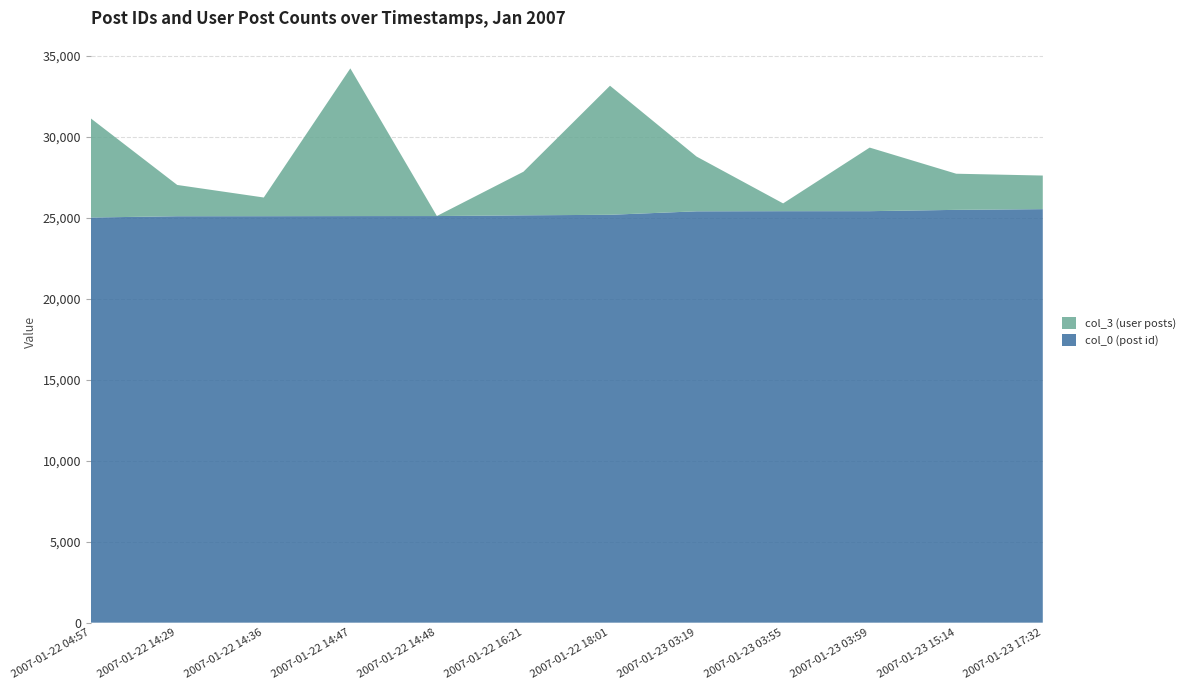

Reading right to left, transcribe all the data shown in this chart.

col_0 (post id): 25538	25494	25413	25412	25404	25189	25156	25111	25109	25103	25100	25020
col_3 (user posts): 2075	2232	3927	481	3382	7971	2693	4	9122	1154	1932	6129